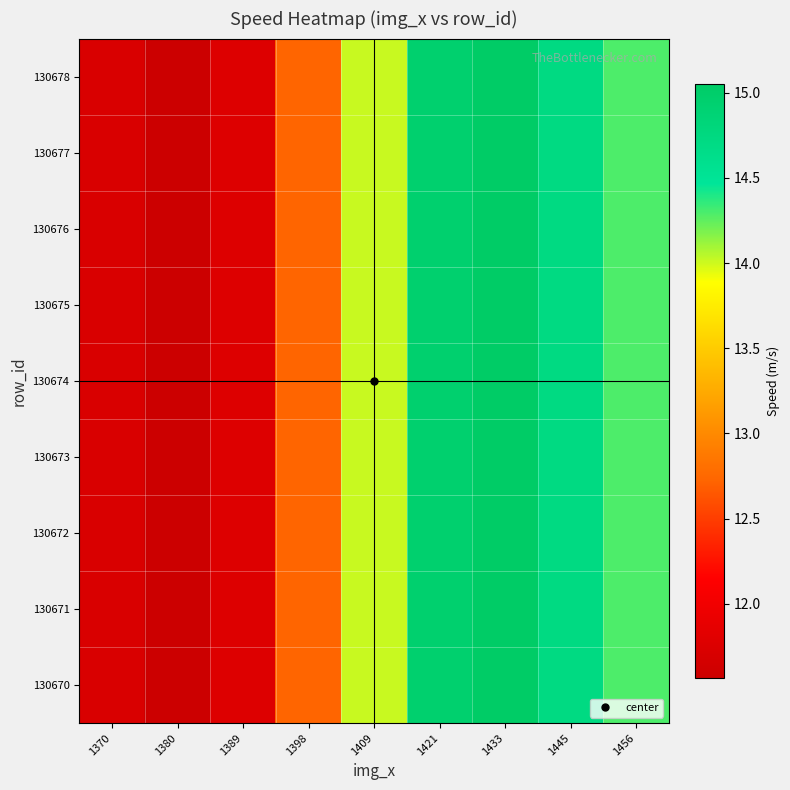

Reading left to right, transcribe all the data shown in this chart.

130670: 1370=11.7	1380=11.6	1389=11.8	1398=12.7	1409=14.0	1421=15.0	1433=15.1	1445=14.7	1456=14.3
130671: 1370=11.7	1380=11.6	1389=11.8	1398=12.7	1409=14.0	1421=15.0	1433=15.1	1445=14.7	1456=14.3
130672: 1370=11.7	1380=11.6	1389=11.8	1398=12.7	1409=14.0	1421=15.0	1433=15.1	1445=14.7	1456=14.3
130673: 1370=11.7	1380=11.6	1389=11.8	1398=12.7	1409=14.0	1421=15.0	1433=15.1	1445=14.7	1456=14.3
130674: 1370=11.7	1380=11.6	1389=11.8	1398=12.7	1409=14.0	1421=15.0	1433=15.1	1445=14.7	1456=14.3
130675: 1370=11.7	1380=11.6	1389=11.8	1398=12.7	1409=14.0	1421=15.0	1433=15.1	1445=14.7	1456=14.3
130676: 1370=11.7	1380=11.6	1389=11.8	1398=12.7	1409=14.0	1421=15.0	1433=15.1	1445=14.7	1456=14.3
130677: 1370=11.7	1380=11.6	1389=11.8	1398=12.7	1409=14.0	1421=15.0	1433=15.1	1445=14.7	1456=14.3
130678: 1370=11.7	1380=11.6	1389=11.8	1398=12.7	1409=14.0	1421=15.0	1433=15.1	1445=14.7	1456=14.3